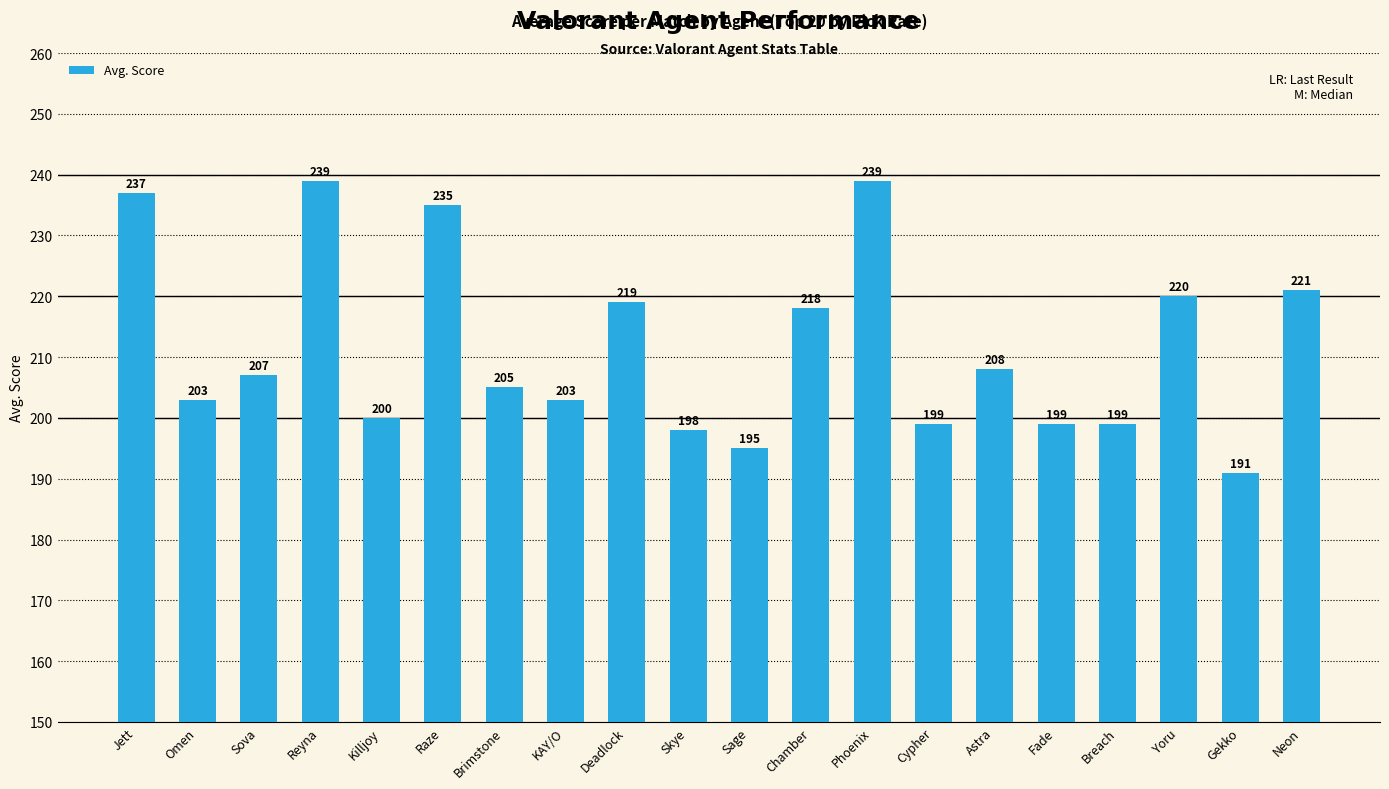

Which has a higher value, Jett or Breach?

Jett